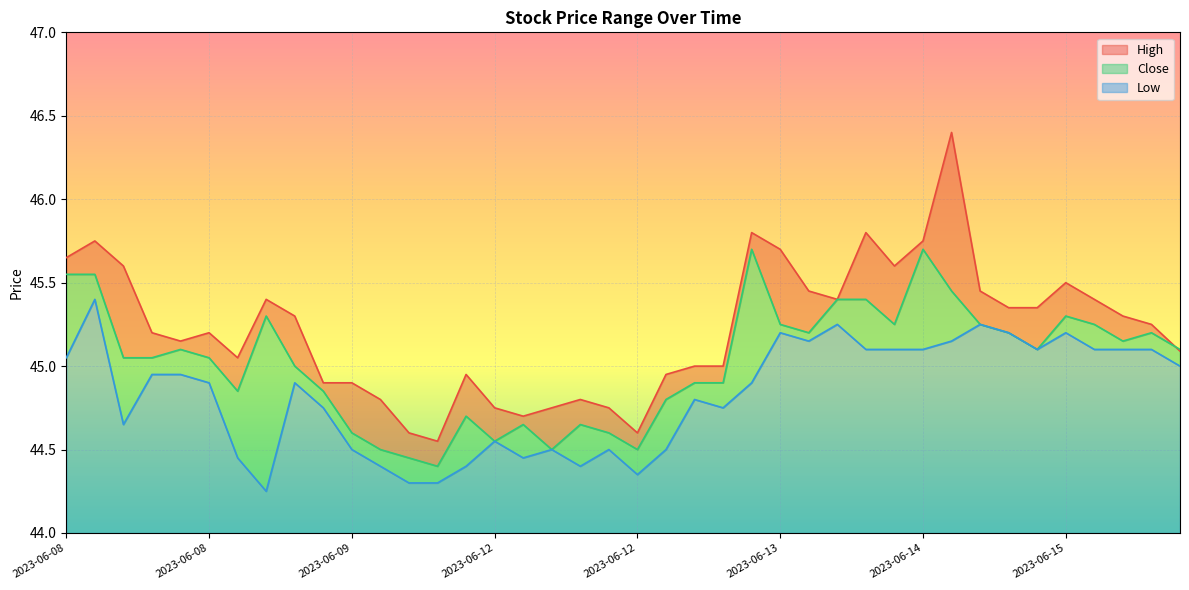

True or false: Close and Low intersect in this chart.

False